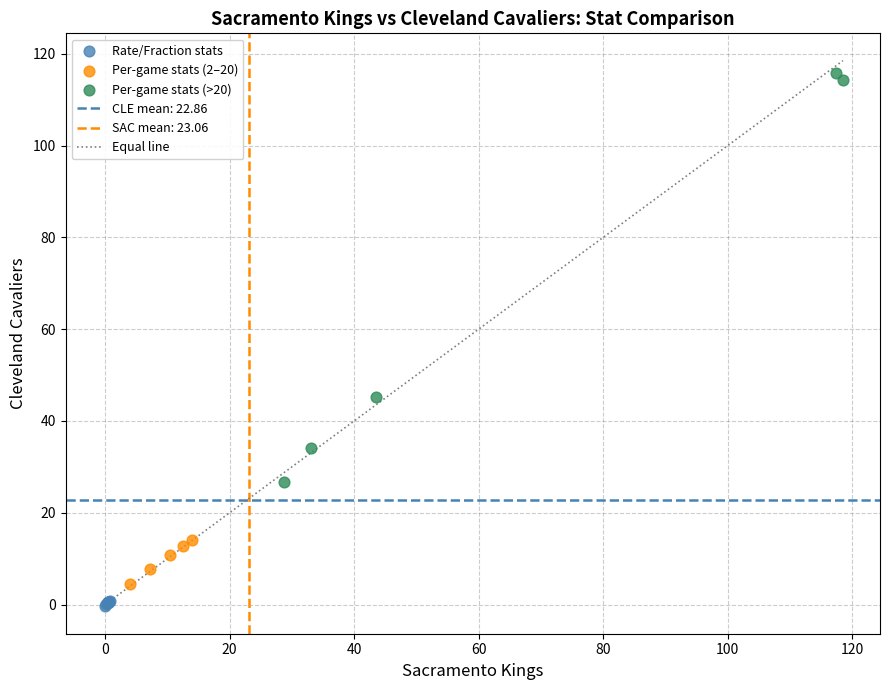

Which series has the largest Y range (max minus min)?

Per-game stats (>20)